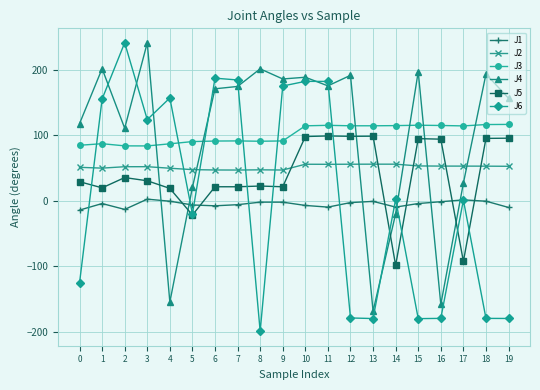

What is the sum of the J6 values at 9 and 19?

-5.1